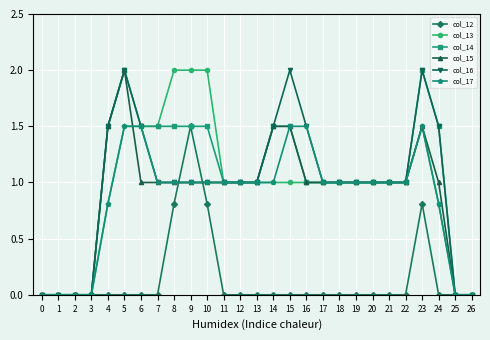

Does the chart display data point markers on the line(s)?

Yes